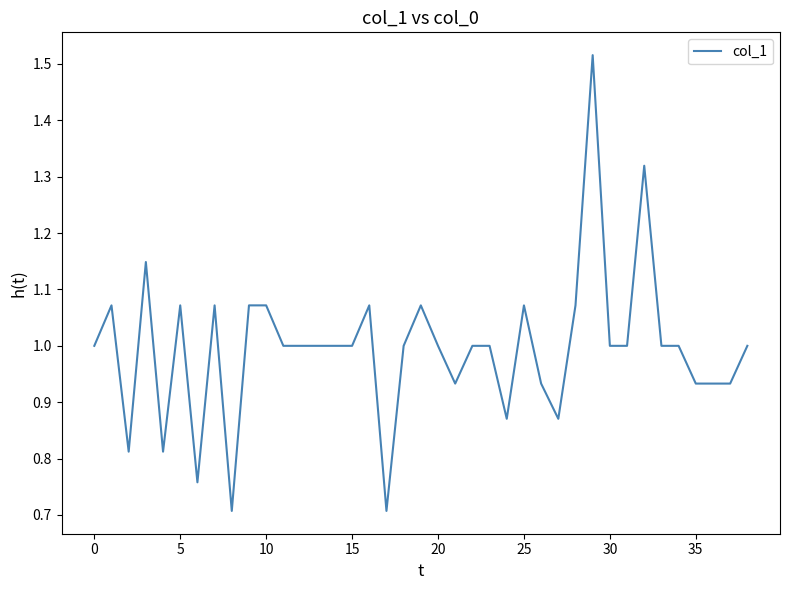

What is the smallest value displayed?

0.7